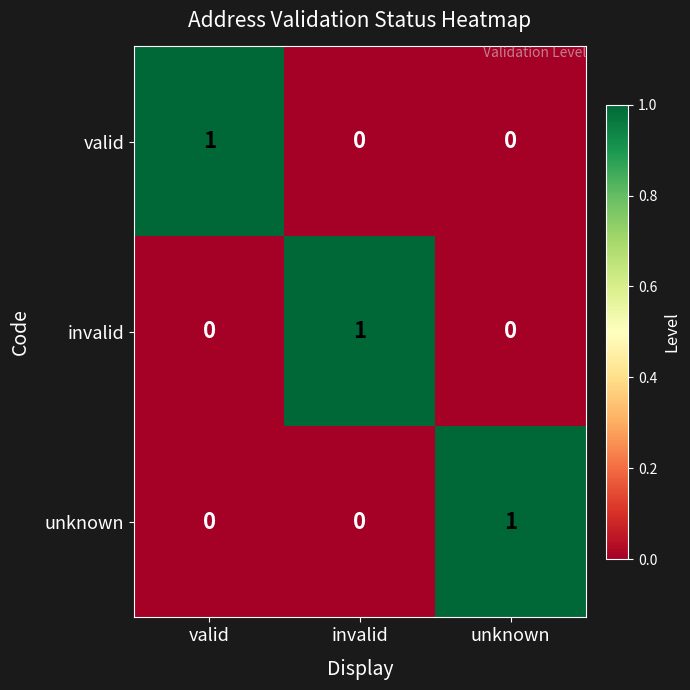

How many distinct data groups are displayed?

3